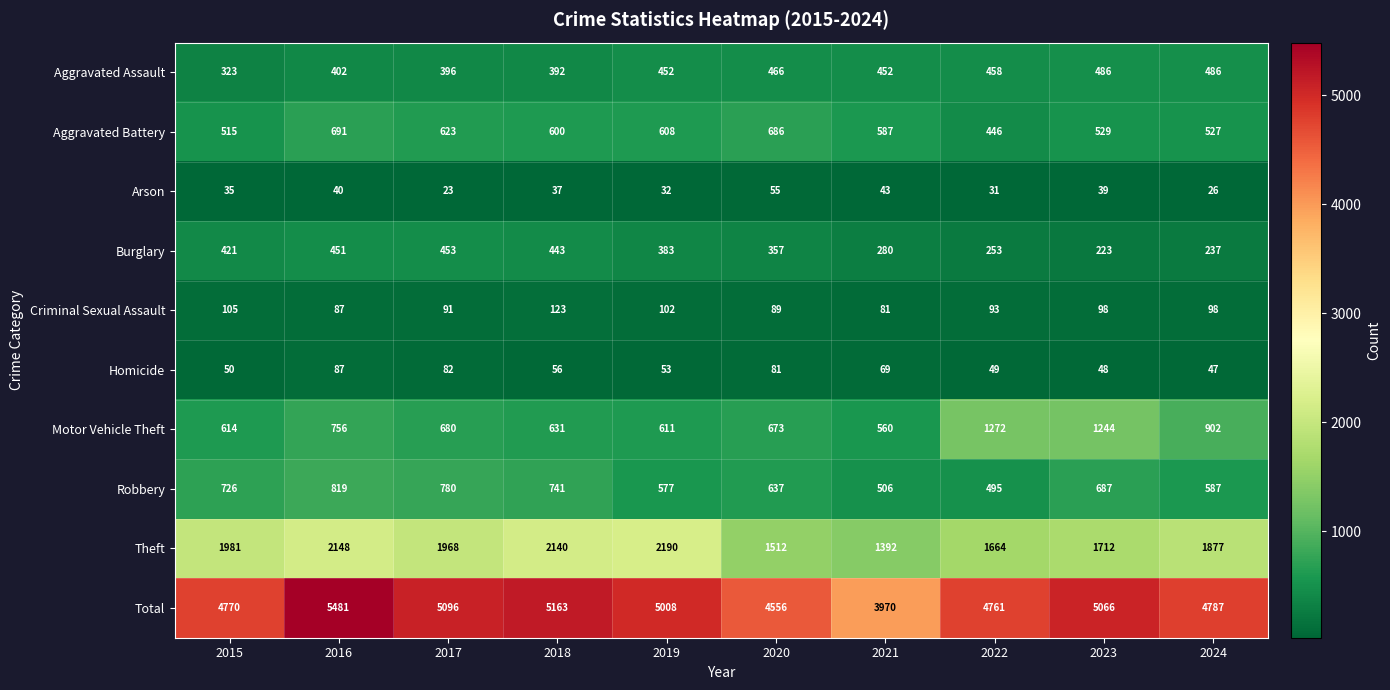

Which series has the widest spread of values?

Total